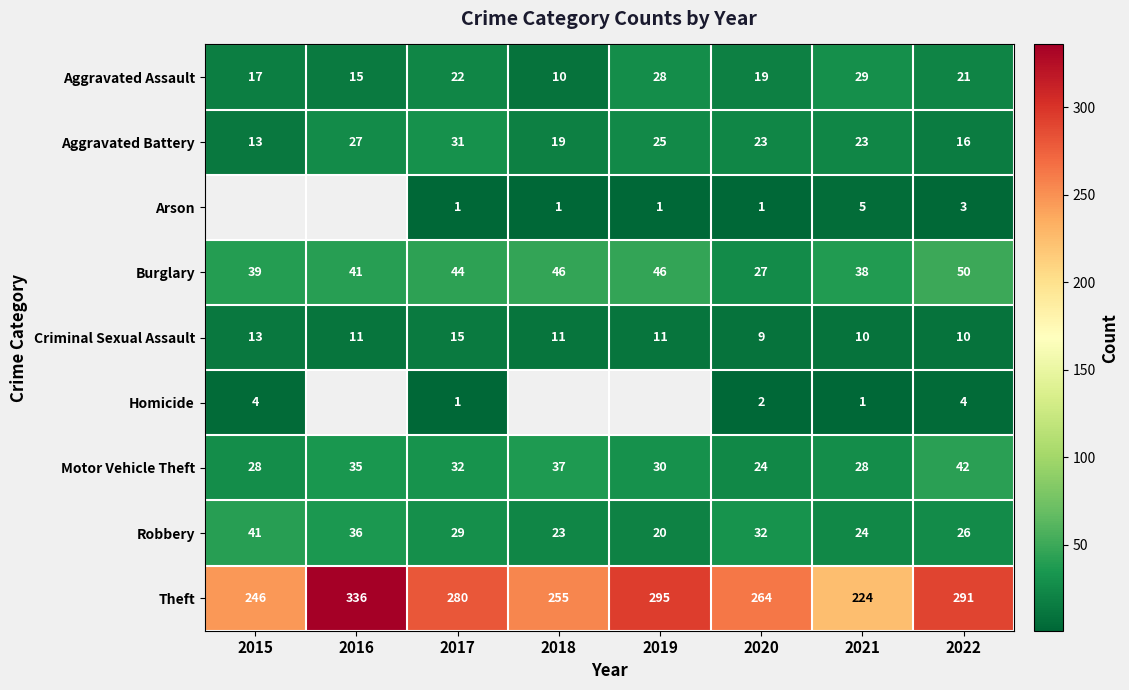

Count the number of data series in this chart.

9